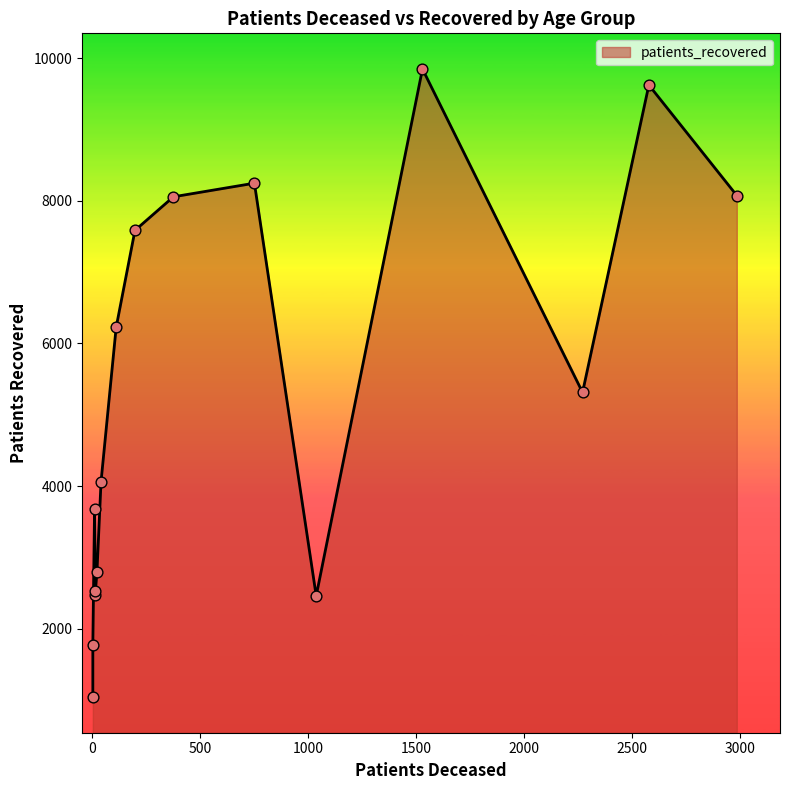

What is the change in value from <20 to 65 - 69?

+4566